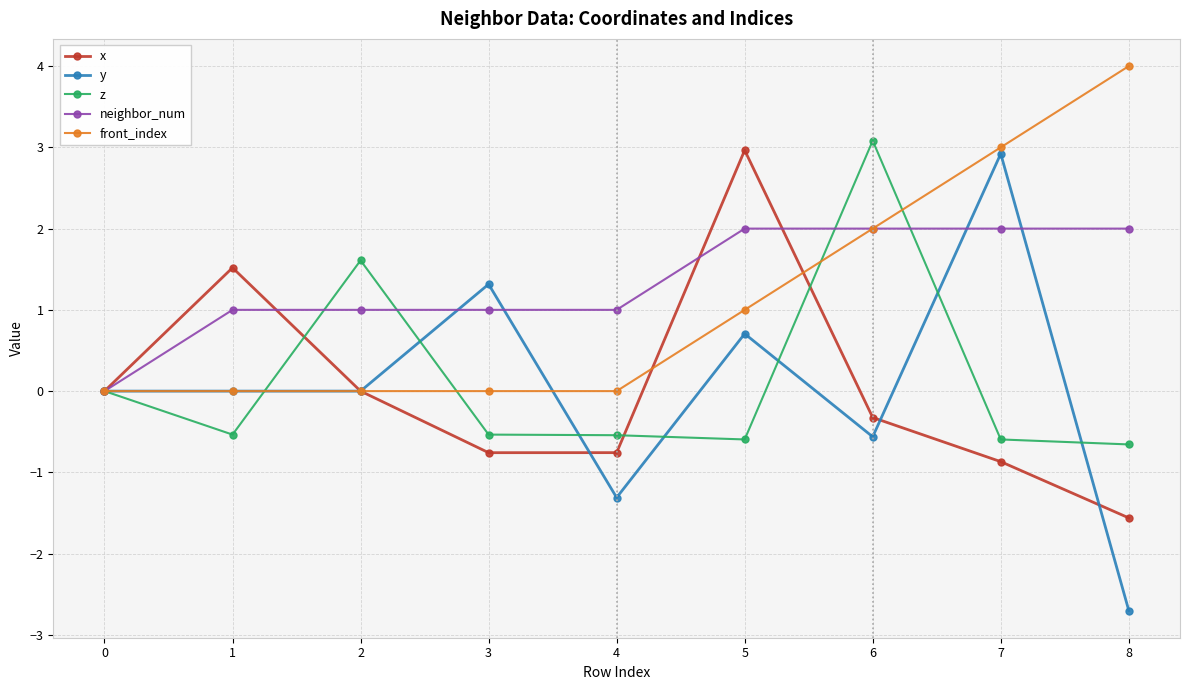

What is the total value across all series at 8?

1.1